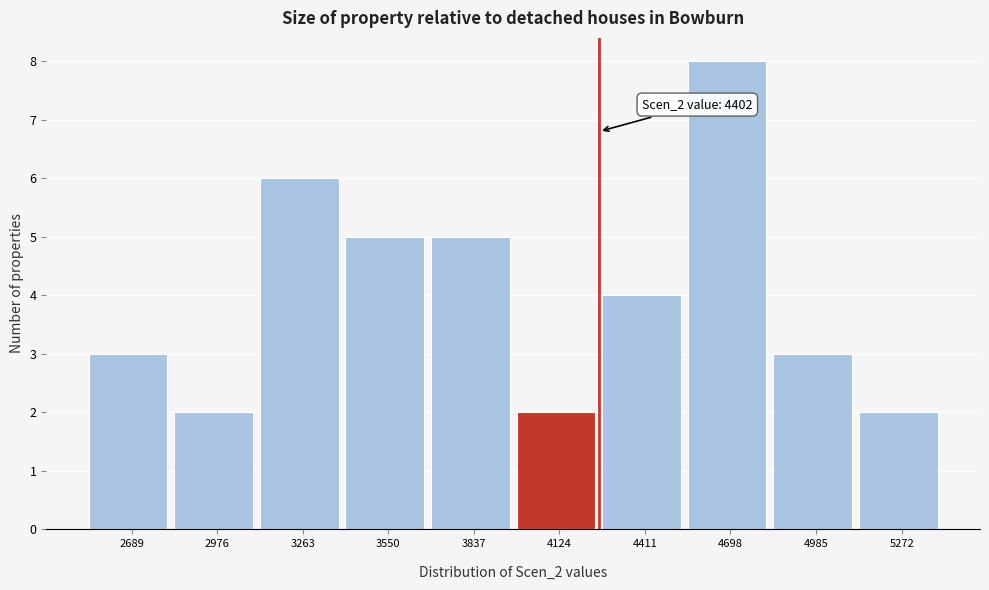

Reading right to left, what are all the values shown in this chart?

2	3	8	4	2	5	5	6	2	3